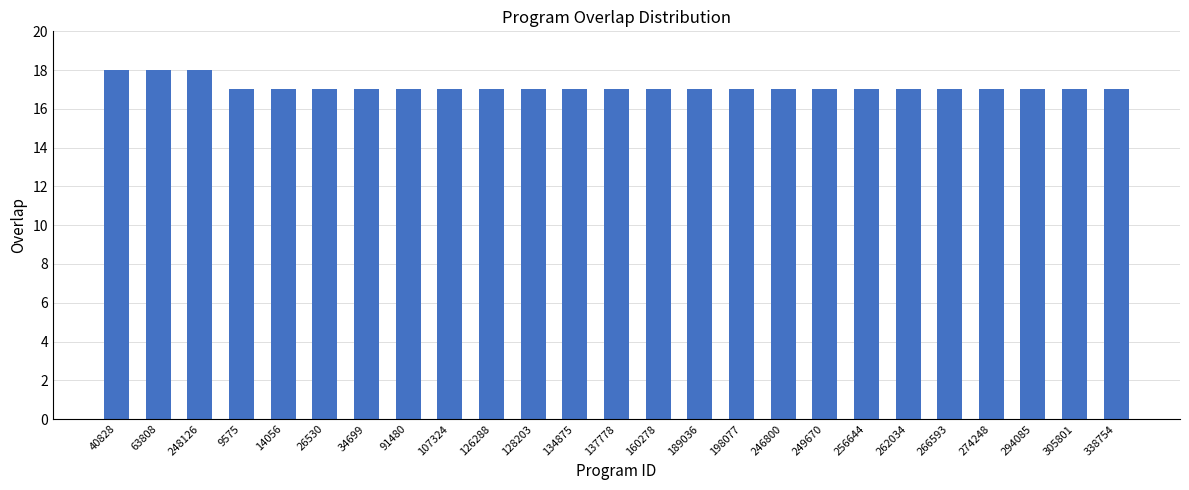

What is the sum of the values at 274248 and 107324?

34